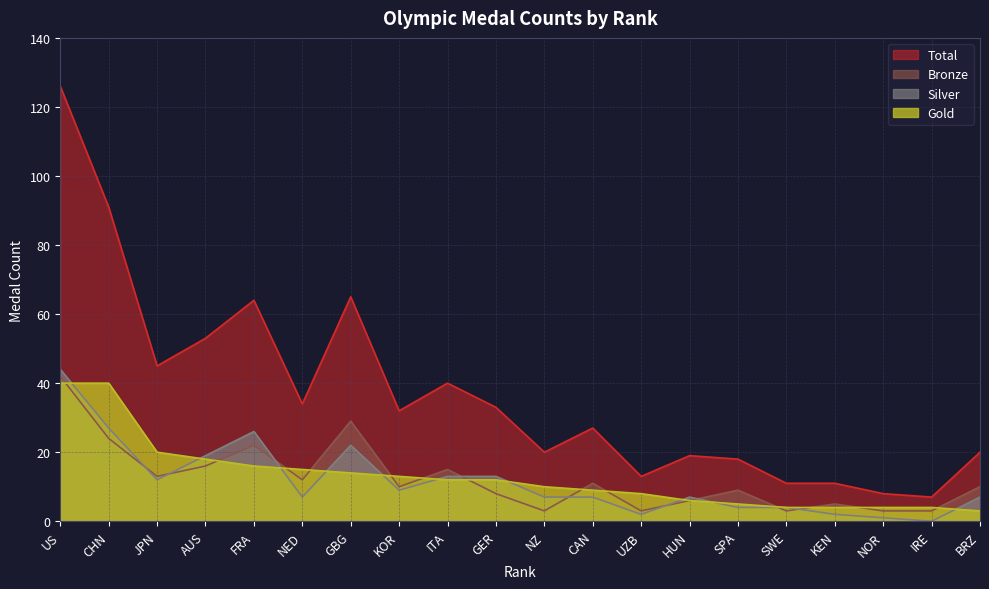

Between which two adjacent categories do Gold and Bronze first intersect?

US and CHN